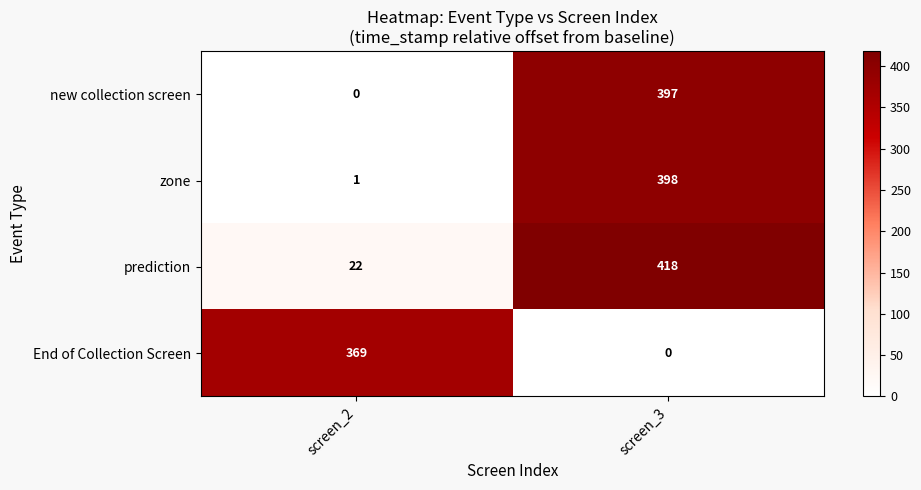

Which series has the largest total across all categories?

prediction